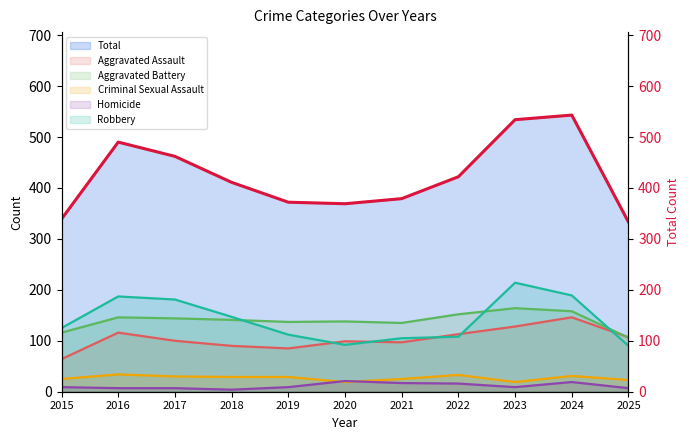

Rank the categories by value from lowest to highest.

2025, 2015, 2020, 2019, 2021, 2018, 2022, 2017, 2016, 2023, 2024